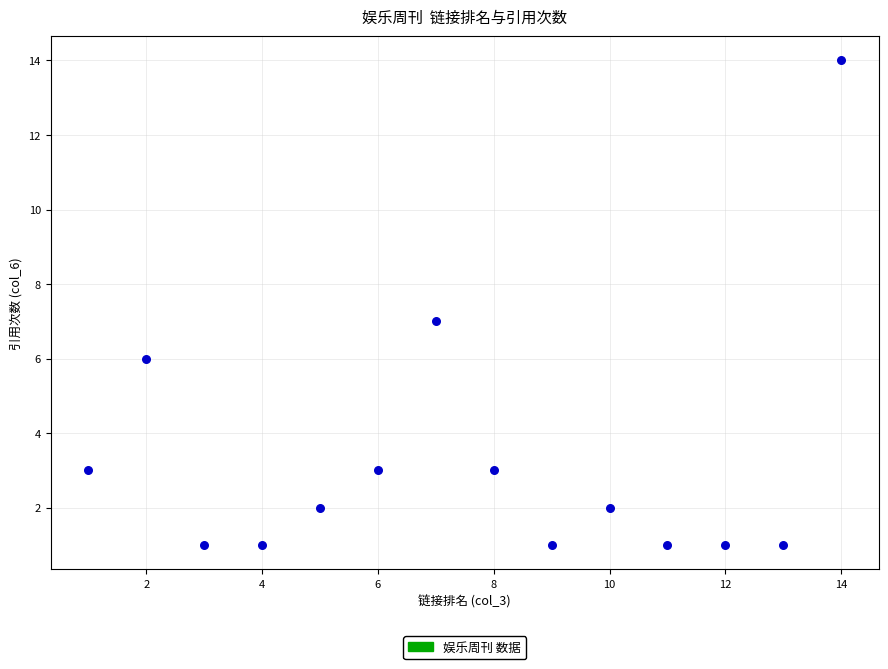

What is the range of Y values (max minus min)?

13